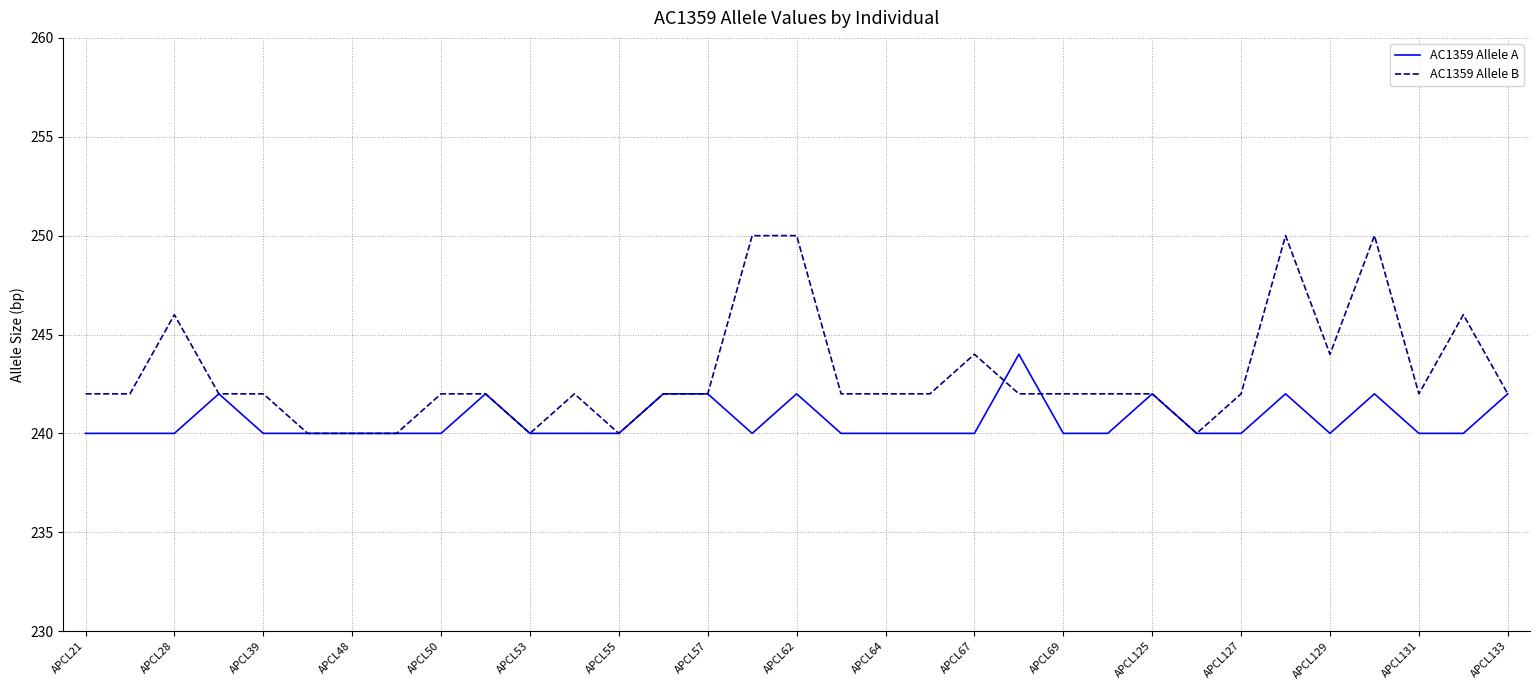

Which series has the widest spread of values?

AC1359 Allele B